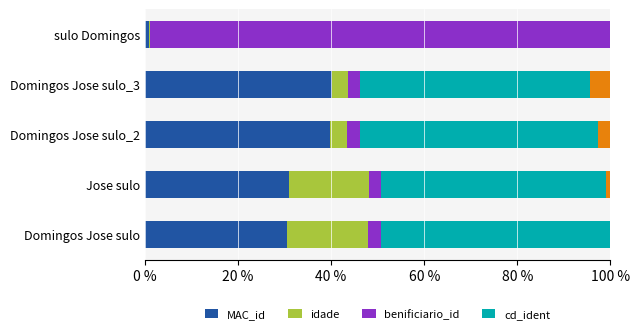

The MAC_id series shows 47.1 at Domingos Jose sulo. True or false?

False